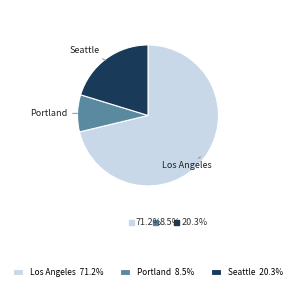

Does any single category account for the majority?

Yes